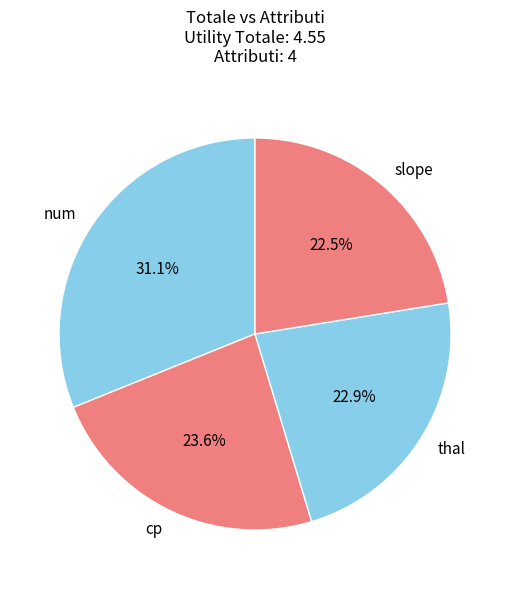

Approximately how many times larger is the value at cp compared to num?

0.8